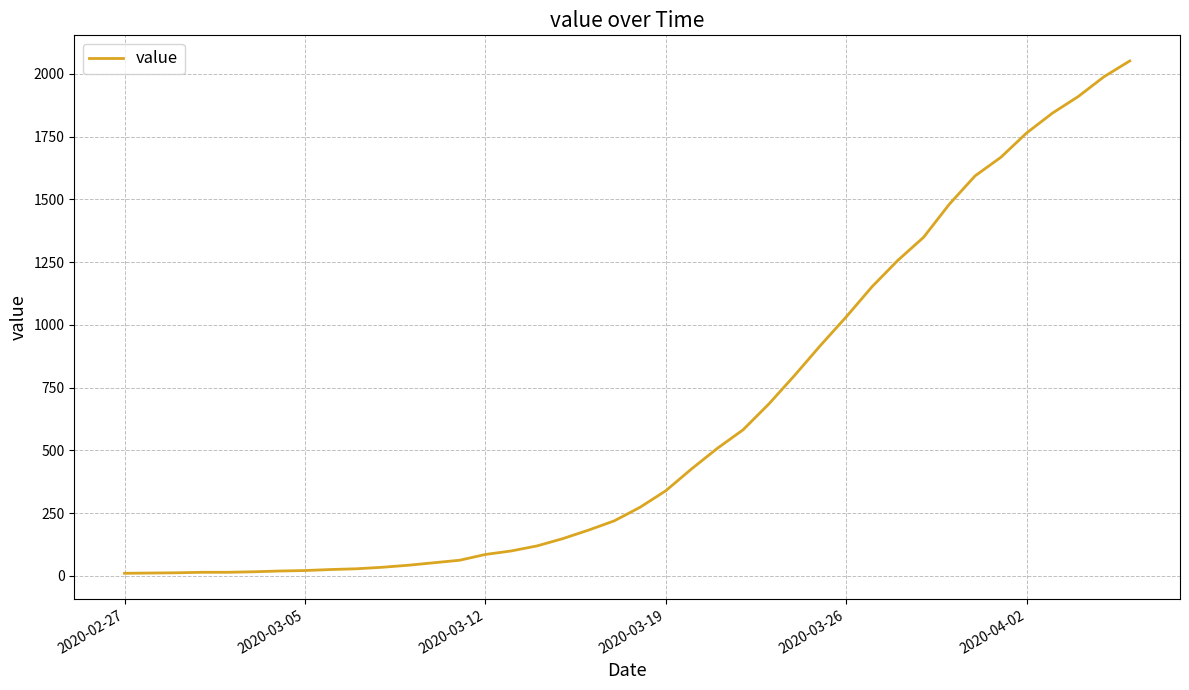

Count the number of data series in this chart.

1